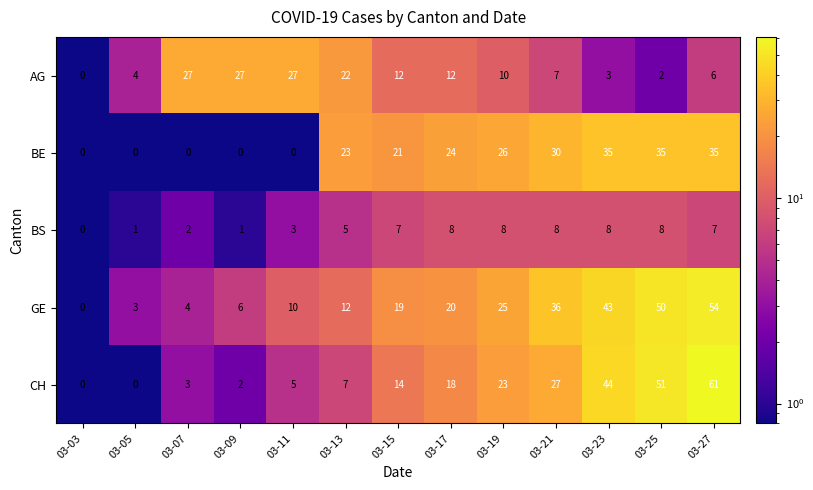

What is the difference between the maximum and minimum values in the BS series?

8